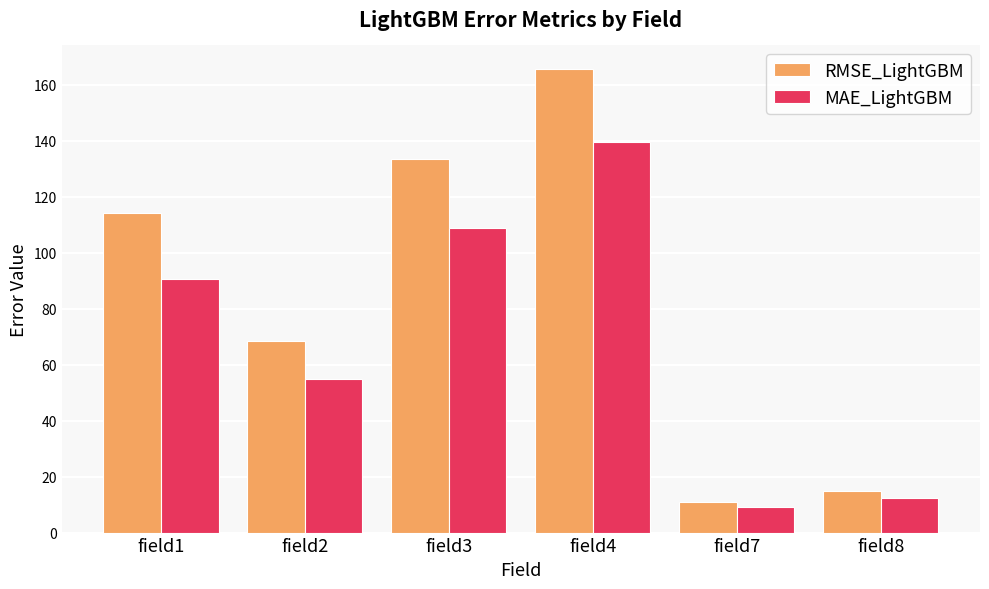

Where is MAE_LightGBM nearest to the value 74?

field1